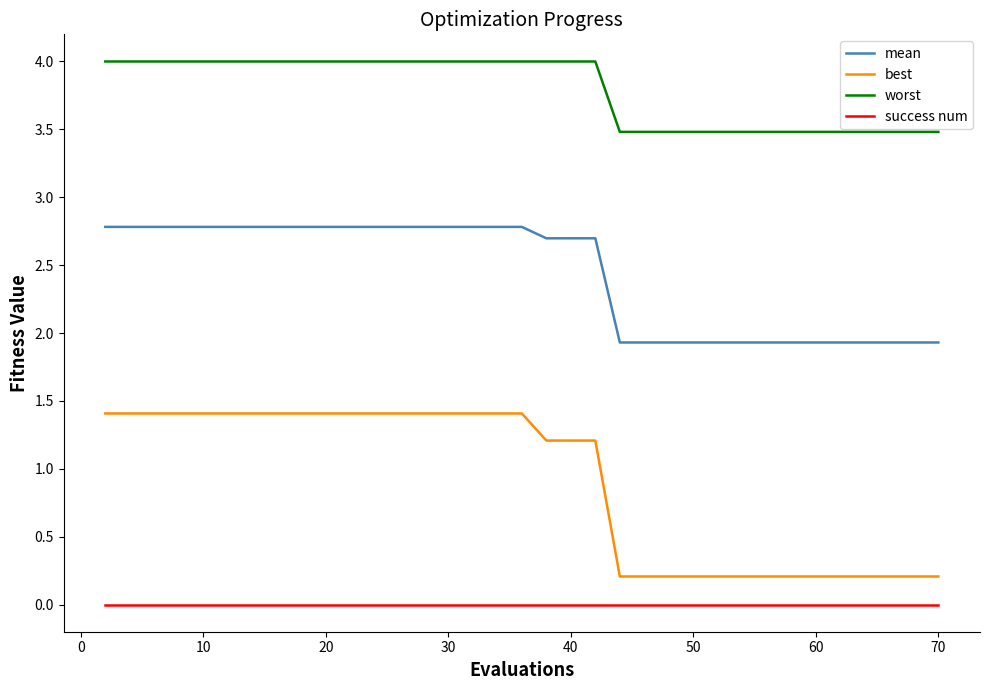

True or false: best and success num cross at least once.

False